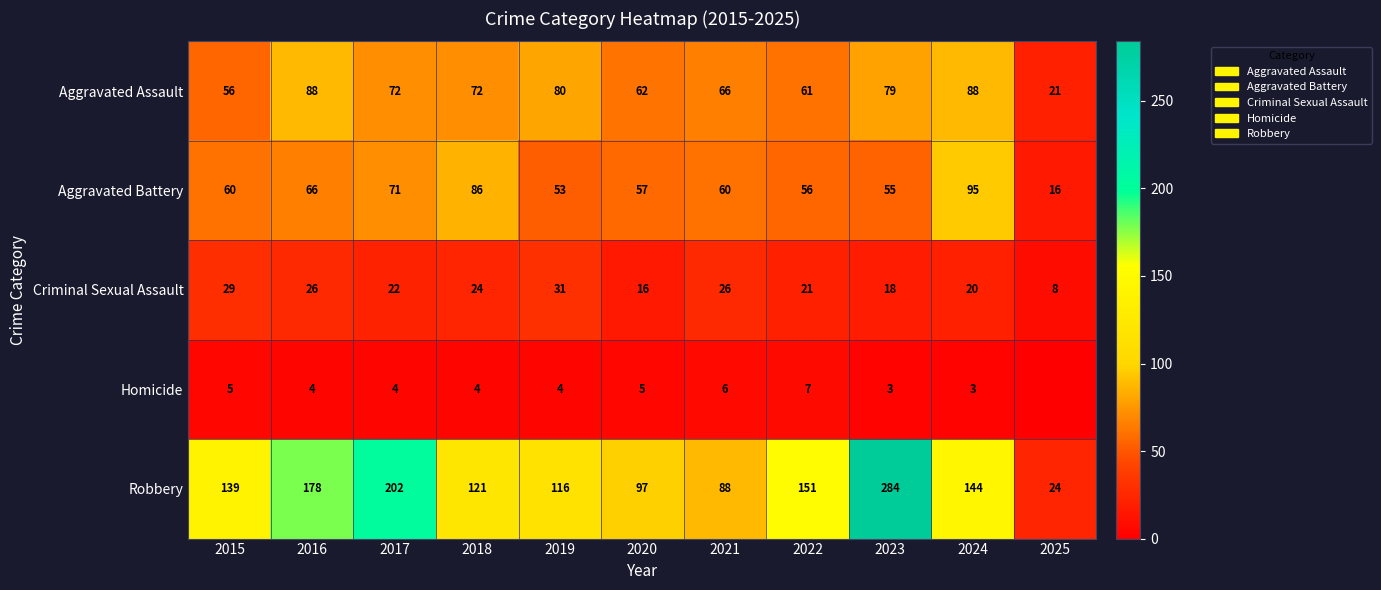

The Robbery series shows 116 at 2019. True or false?

True